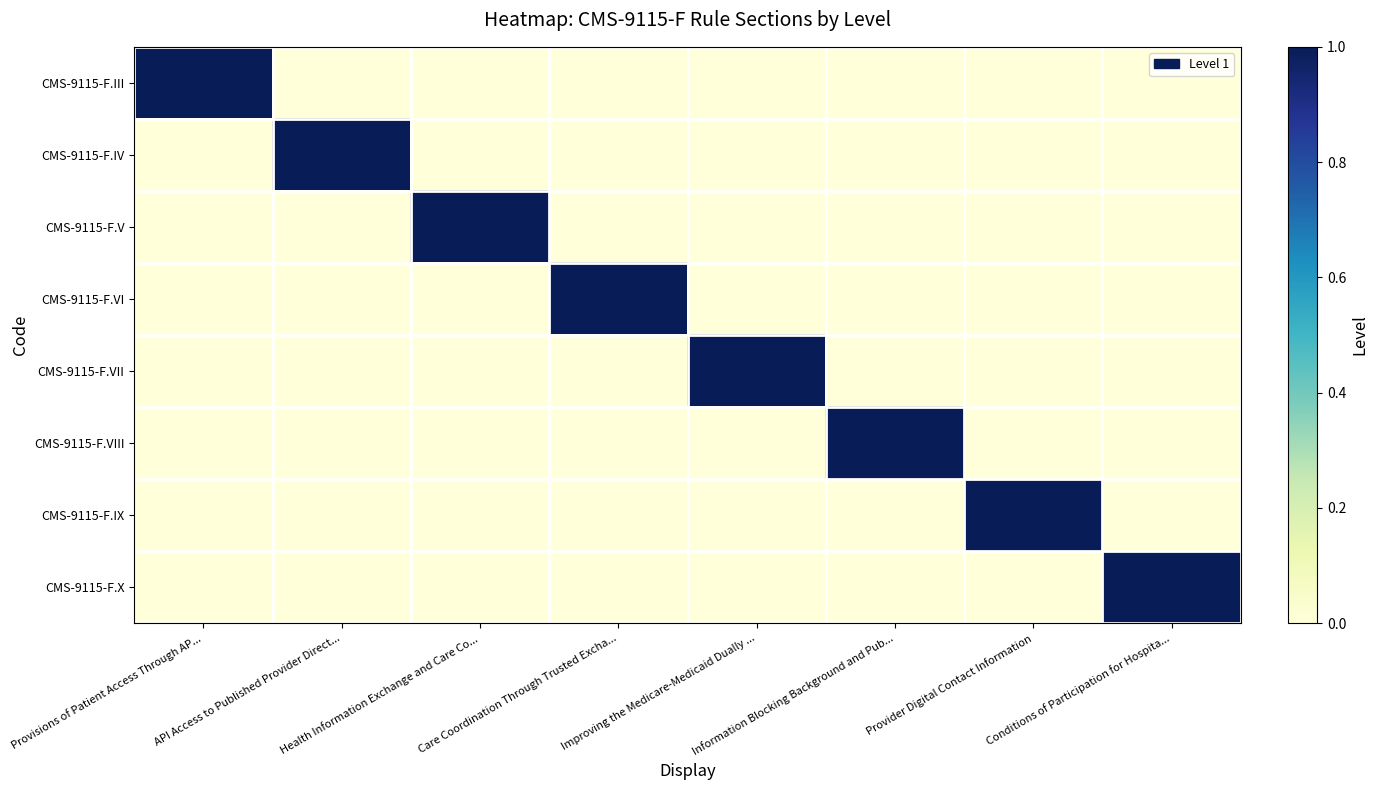

Reading left to right, list all the values displayed in this chart.

CMS-9115-F.III: Provisions of Patient Access Through AP...=1	API Access to Published Provider Direct...=0	Health Information Exchange and Care Co...=0	Care Coordination Through Trusted Excha...=0	Improving the Medicare-Medicaid Dually ...=0	Information Blocking Background and Pub...=0	Provider Digital Contact Information=0	Conditions of Participation for Hospita...=0
CMS-9115-F.IV: Provisions of Patient Access Through AP...=0	API Access to Published Provider Direct...=1	Health Information Exchange and Care Co...=0	Care Coordination Through Trusted Excha...=0	Improving the Medicare-Medicaid Dually ...=0	Information Blocking Background and Pub...=0	Provider Digital Contact Information=0	Conditions of Participation for Hospita...=0
CMS-9115-F.V: Provisions of Patient Access Through AP...=0	API Access to Published Provider Direct...=0	Health Information Exchange and Care Co...=1	Care Coordination Through Trusted Excha...=0	Improving the Medicare-Medicaid Dually ...=0	Information Blocking Background and Pub...=0	Provider Digital Contact Information=0	Conditions of Participation for Hospita...=0
CMS-9115-F.VI: Provisions of Patient Access Through AP...=0	API Access to Published Provider Direct...=0	Health Information Exchange and Care Co...=0	Care Coordination Through Trusted Excha...=1	Improving the Medicare-Medicaid Dually ...=0	Information Blocking Background and Pub...=0	Provider Digital Contact Information=0	Conditions of Participation for Hospita...=0
CMS-9115-F.VII: Provisions of Patient Access Through AP...=0	API Access to Published Provider Direct...=0	Health Information Exchange and Care Co...=0	Care Coordination Through Trusted Excha...=0	Improving the Medicare-Medicaid Dually ...=1	Information Blocking Background and Pub...=0	Provider Digital Contact Information=0	Conditions of Participation for Hospita...=0
CMS-9115-F.VIII: Provisions of Patient Access Through AP...=0	API Access to Published Provider Direct...=0	Health Information Exchange and Care Co...=0	Care Coordination Through Trusted Excha...=0	Improving the Medicare-Medicaid Dually ...=0	Information Blocking Background and Pub...=1	Provider Digital Contact Information=0	Conditions of Participation for Hospita...=0
CMS-9115-F.IX: Provisions of Patient Access Through AP...=0	API Access to Published Provider Direct...=0	Health Information Exchange and Care Co...=0	Care Coordination Through Trusted Excha...=0	Improving the Medicare-Medicaid Dually ...=0	Information Blocking Background and Pub...=0	Provider Digital Contact Information=1	Conditions of Participation for Hospita...=0
CMS-9115-F.X: Provisions of Patient Access Through AP...=0	API Access to Published Provider Direct...=0	Health Information Exchange and Care Co...=0	Care Coordination Through Trusted Excha...=0	Improving the Medicare-Medicaid Dually ...=0	Information Blocking Background and Pub...=0	Provider Digital Contact Information=0	Conditions of Participation for Hospita...=1